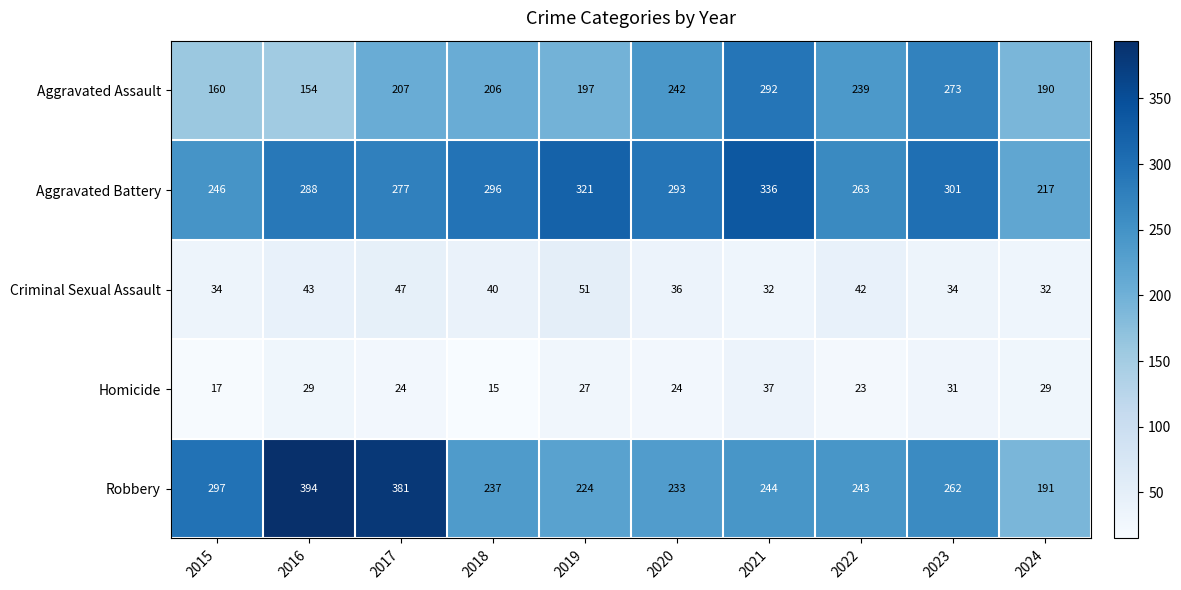

At 2021, list the series in order from smallest to largest.

Criminal Sexual Assault, Homicide, Robbery, Aggravated Assault, Aggravated Battery